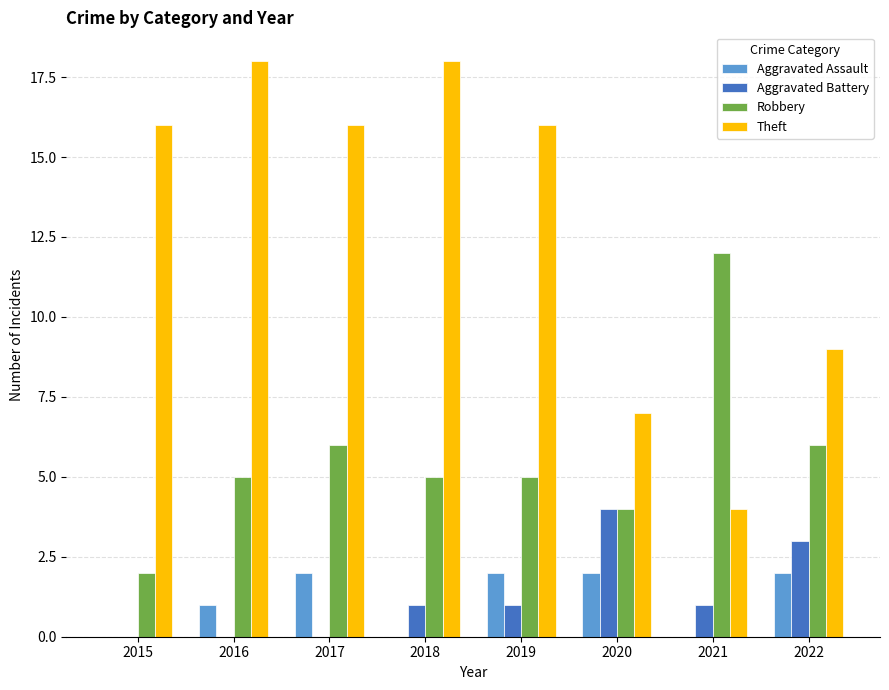

What are all the series names shown in the legend?

Aggravated Assault, Aggravated Battery, Robbery, Theft